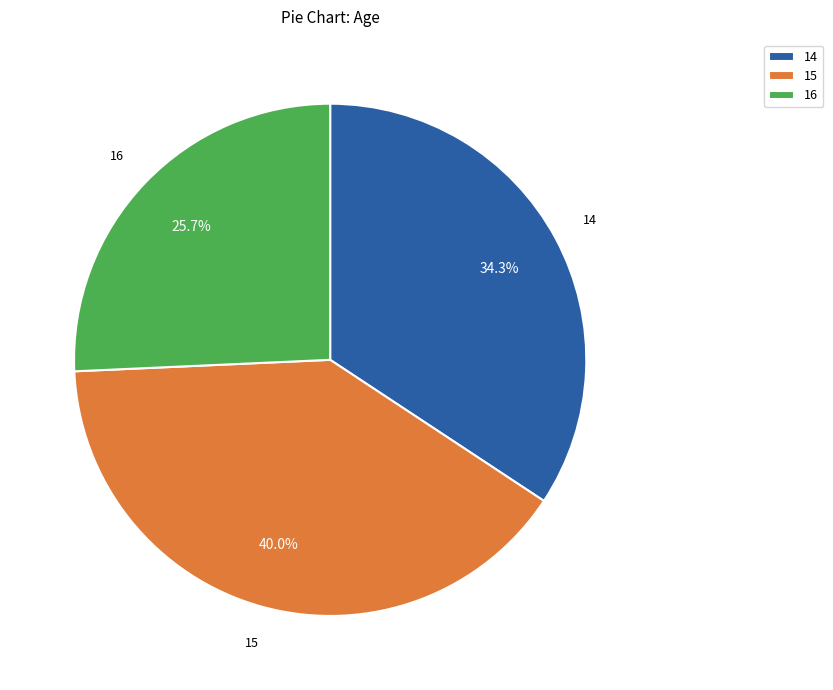

To the nearest percent, what percentage of the pie is 15?

40%